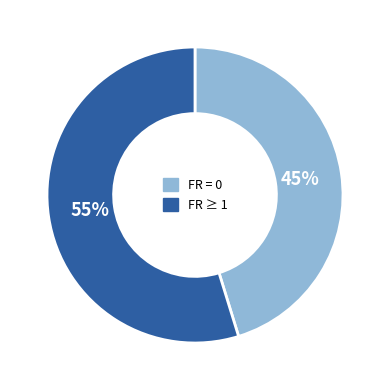

Is it true that FR ≥ 1 is 55% of the pie?

True